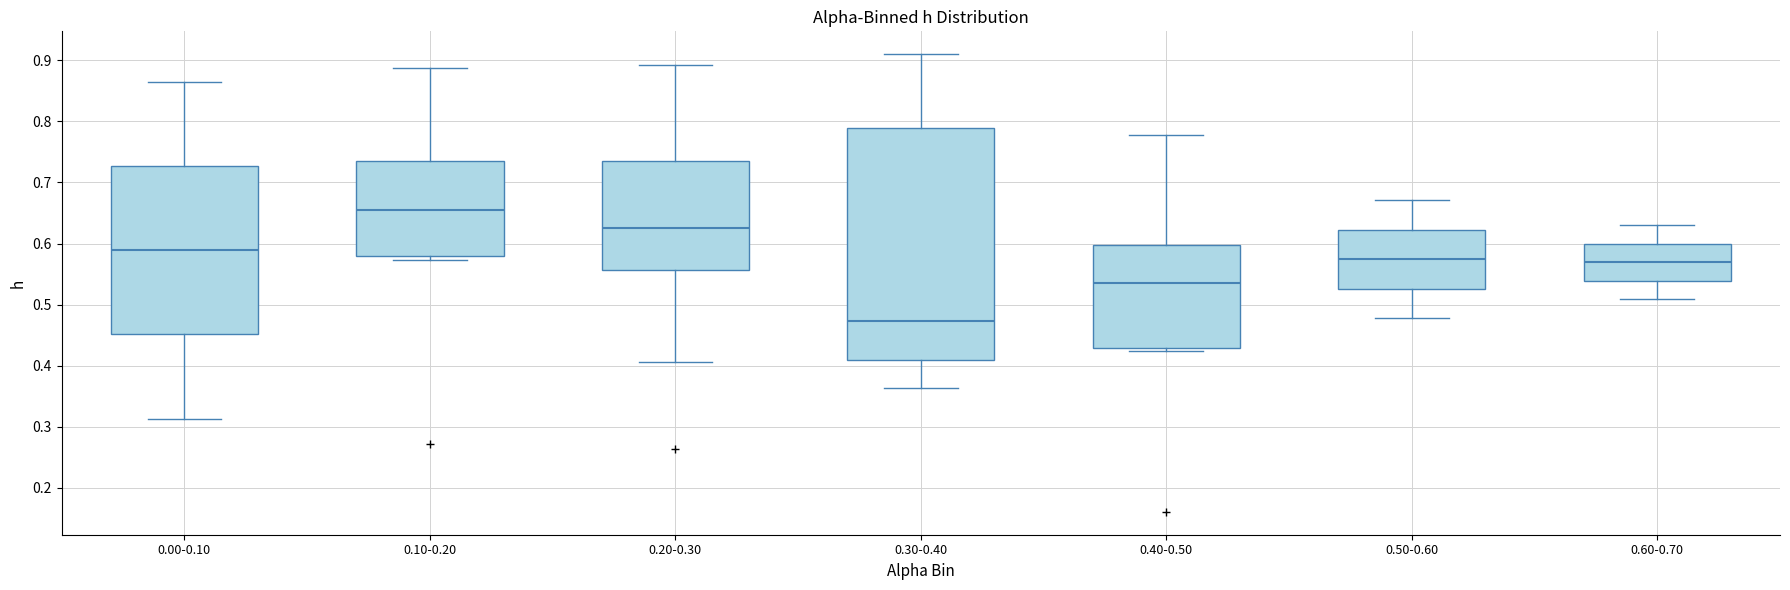

Where is the lower edge of the box for 0.20-0.30 on the y-axis? The values are not printed on the chart, so give them approximately, as read against the axis.

0.56